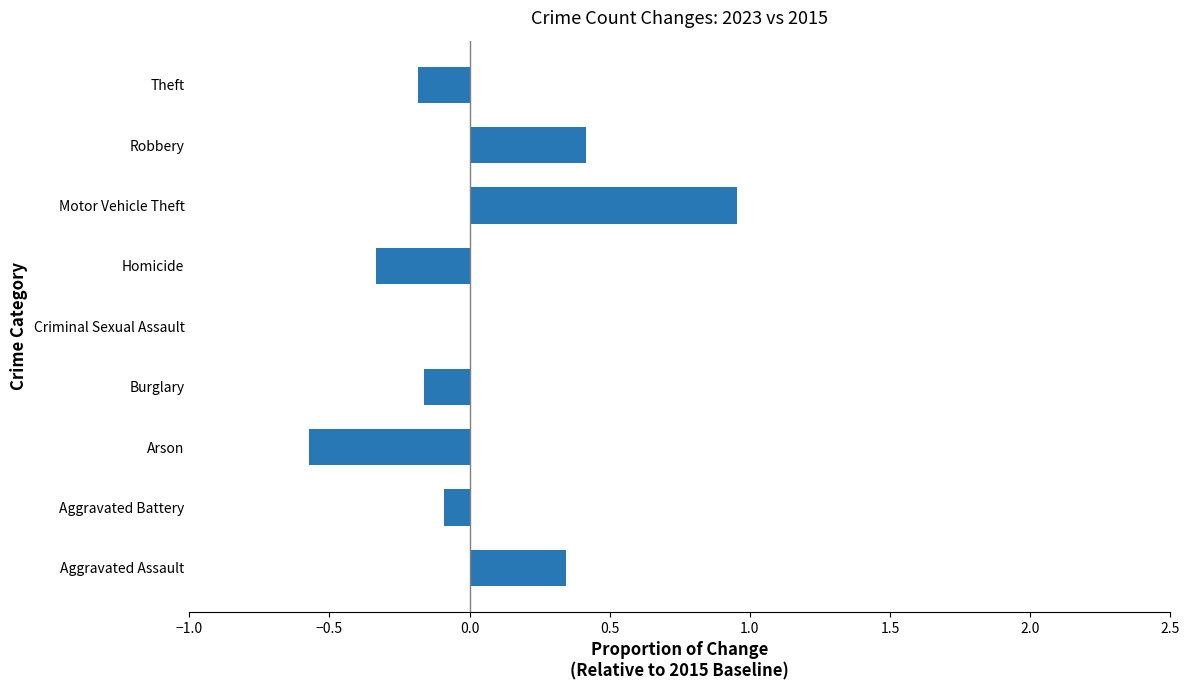

What is the sum of all values?

0.4